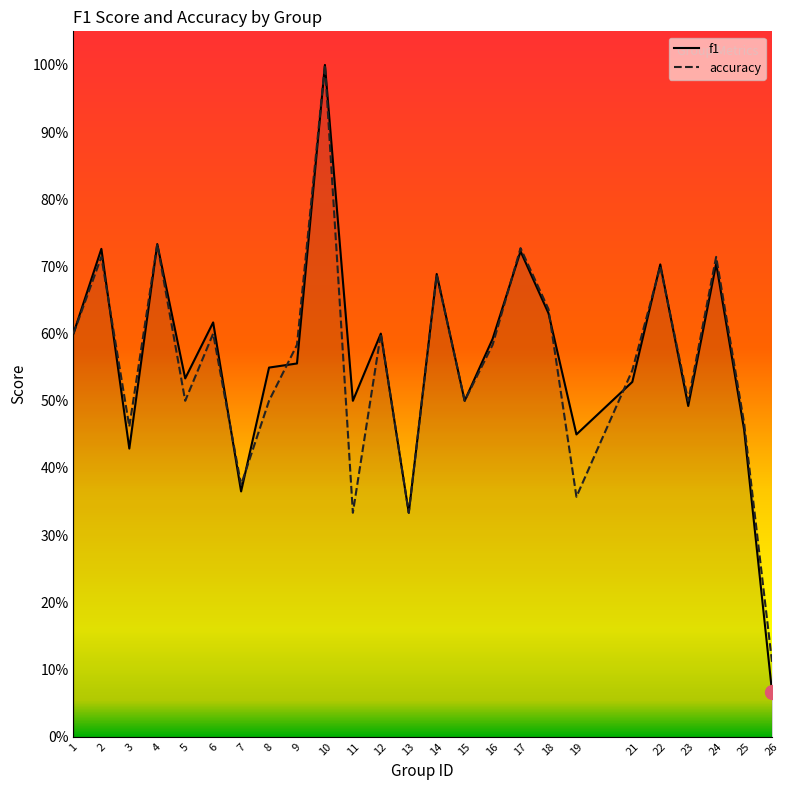

Is it true that f1 equals 0.7 at 22?

True